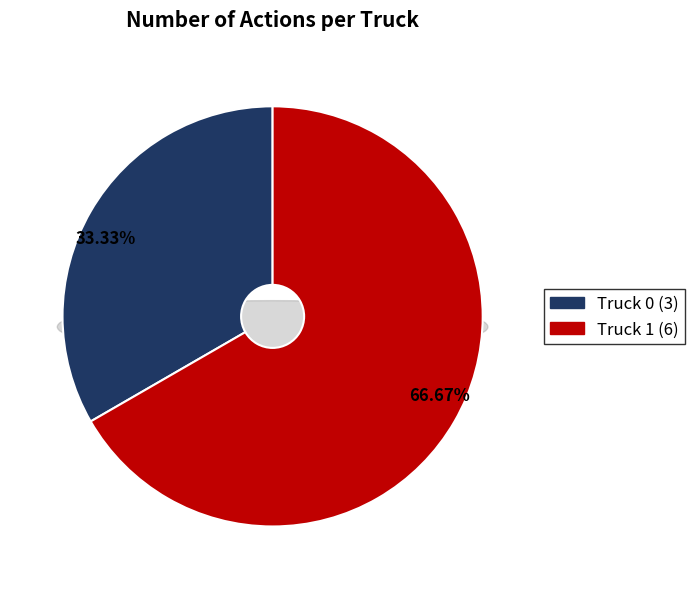

To the nearest percent, what is the average slice percentage?

50%